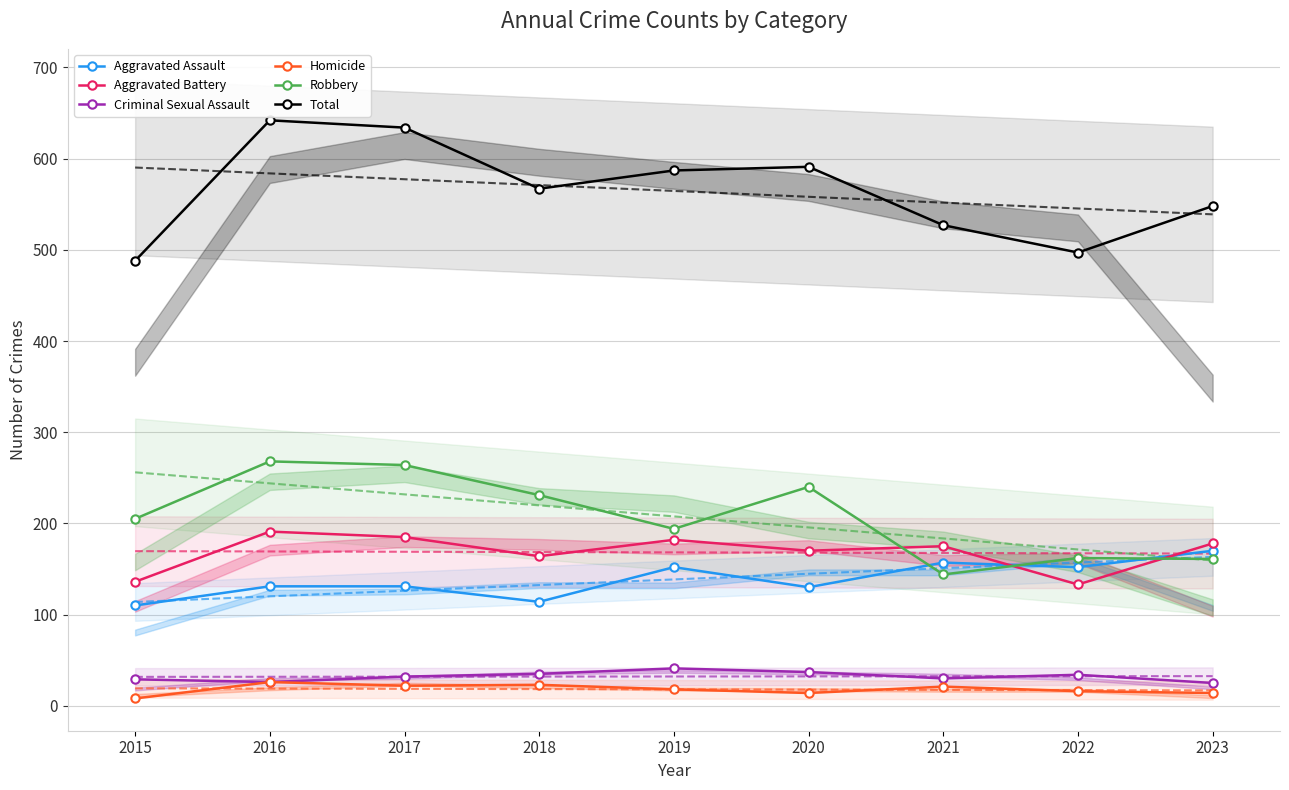

True or false: Criminal Sexual Assault and Aggravated Assault intersect in this chart.

False